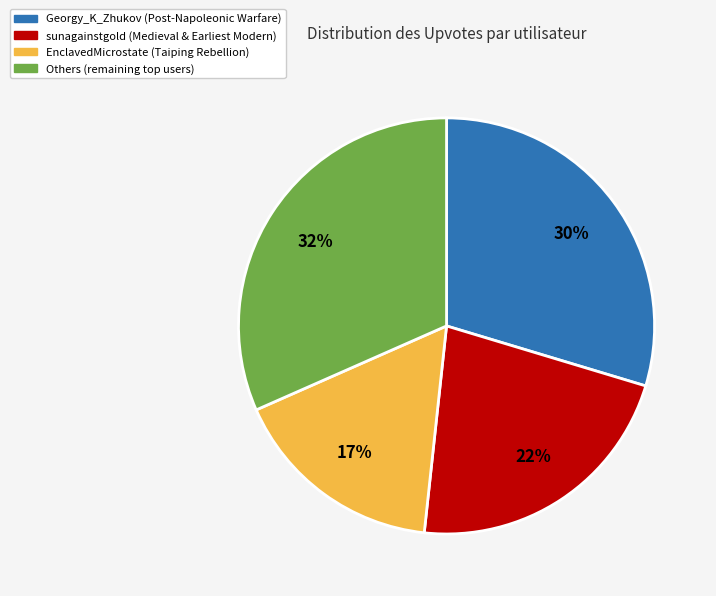

Rank the categories by value from highest to lowest.

Others (remaining top users), Georgy_K_Zhukov (Post-Napoleonic Warfare), sunagainstgold (Medieval & Earliest Modern), EnclavedMicrostate (Taiping Rebellion)